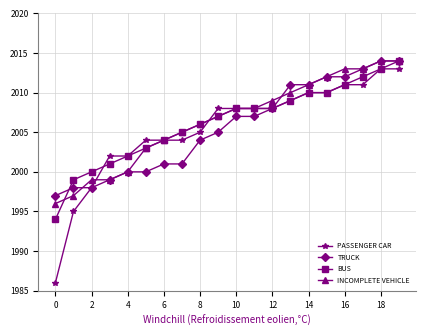

What are all the series names shown in the legend?

PASSENGER CAR, TRUCK, BUS, INCOMPLETE VEHICLE